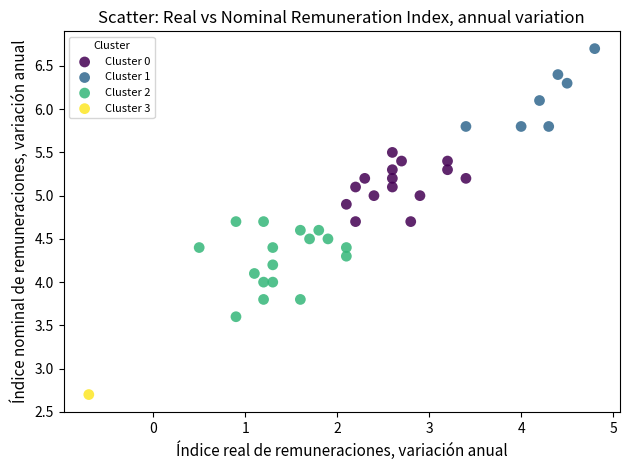

What are all the series names shown in the legend?

Cluster 0, Cluster 1, Cluster 2, Cluster 3